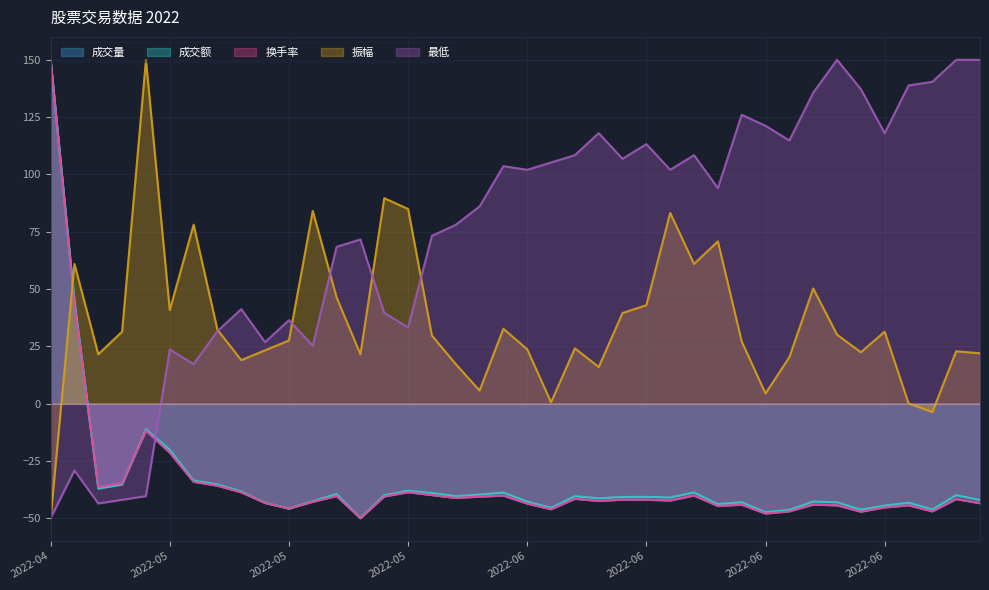

Does the chart display data point markers on the line(s)?

No